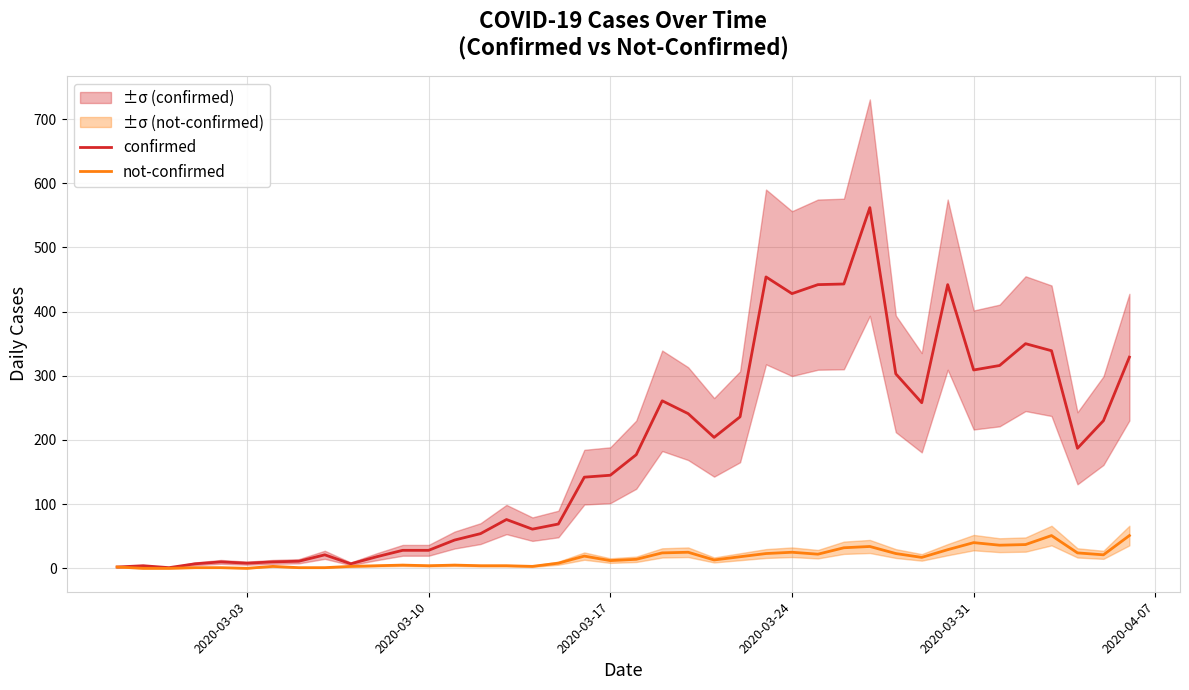

How many interior local valleys does the not-confirmed series have?

9